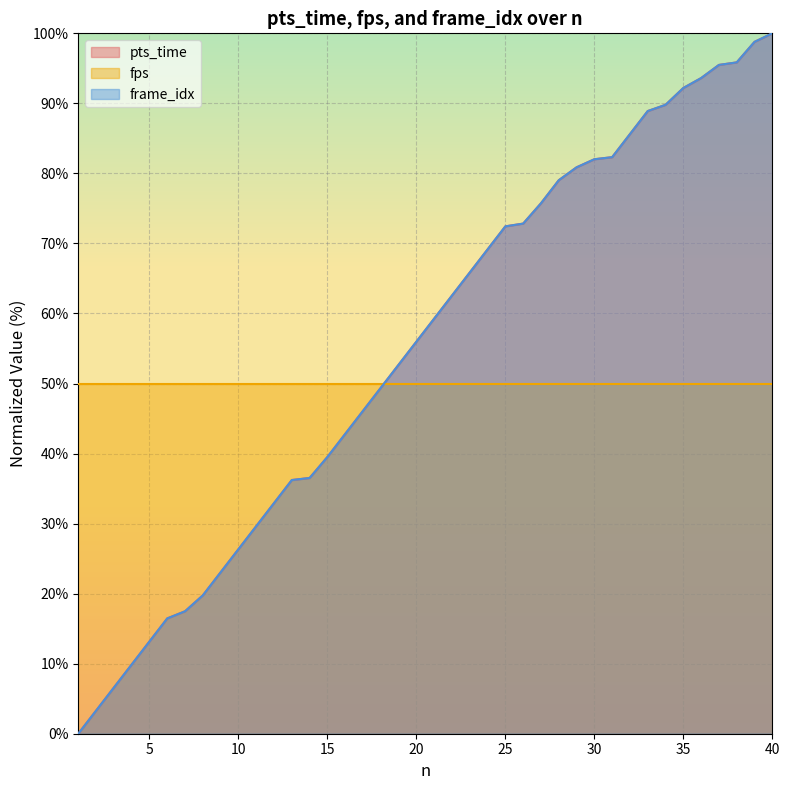

Which category has the highest value across all series?

40